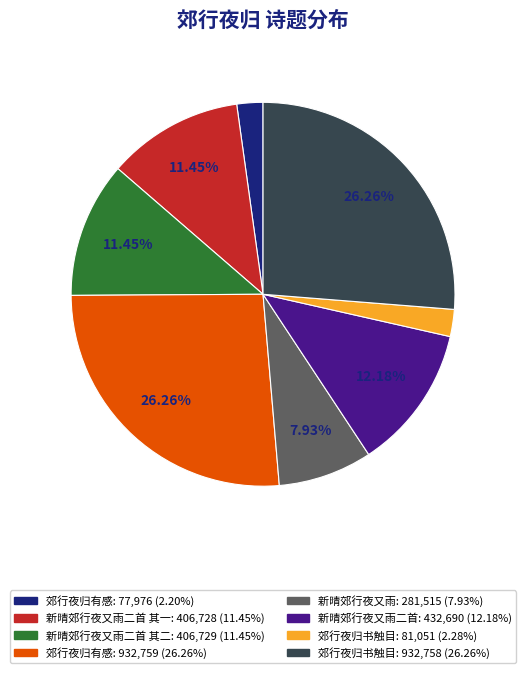

Does any single category account for the majority?

No